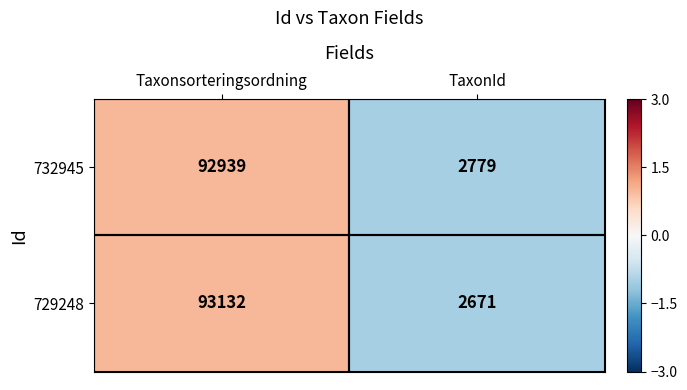

List the series in order of their overall mean, lowest first.

732945, 729248